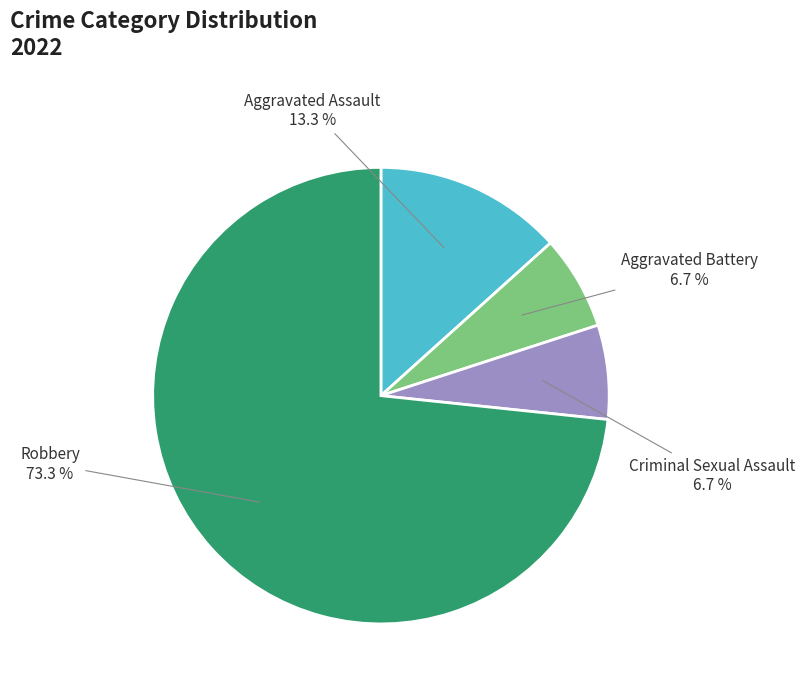

Does Robbery represent more than half of the total?

Yes